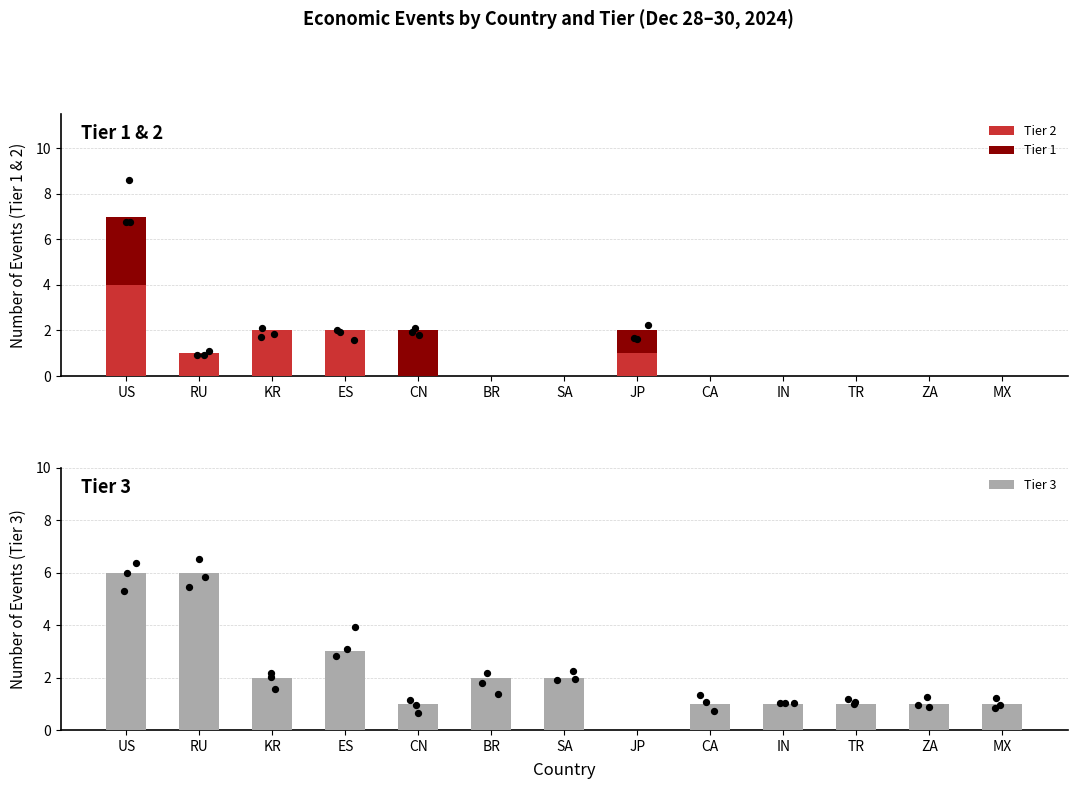

At which category is the sum across all series the highest?

US